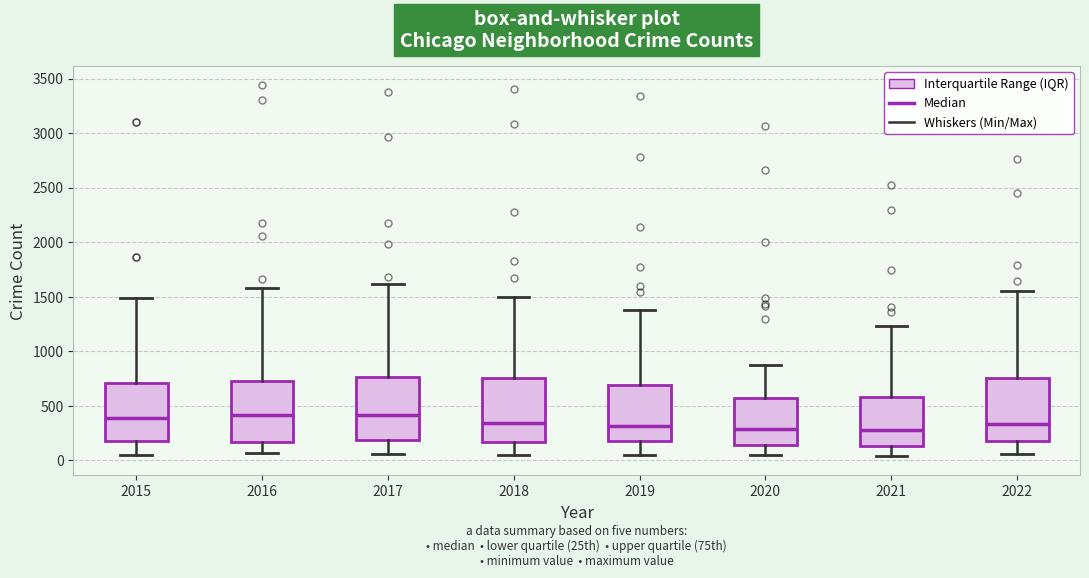

Where does the median line of the box at x = 2015 sit on the y-axis? The values are not printed on the chart, so give them approximately, as read against the axis.

400